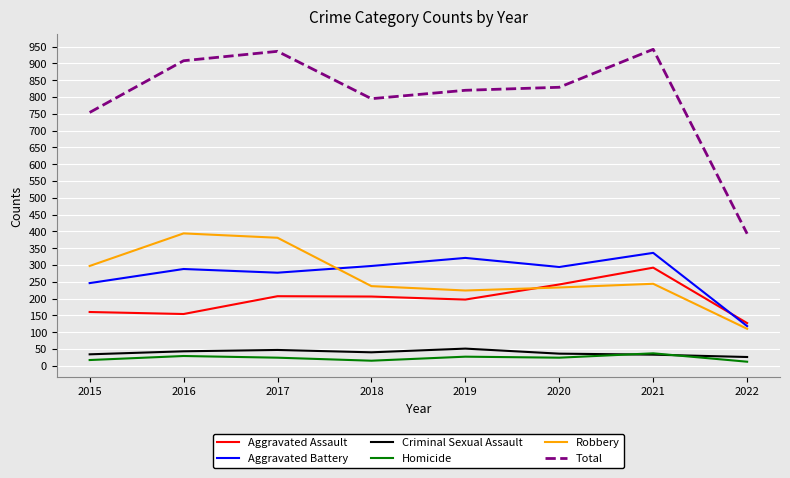

The Total series shows 552 at 2018. True or false?

False